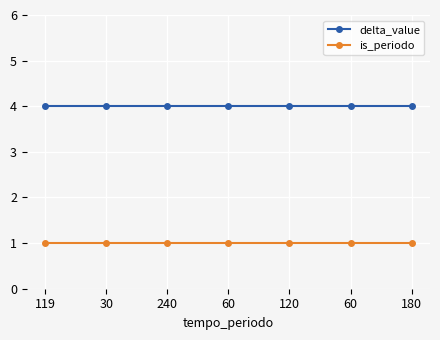

How many categories are shown in the chart?

7